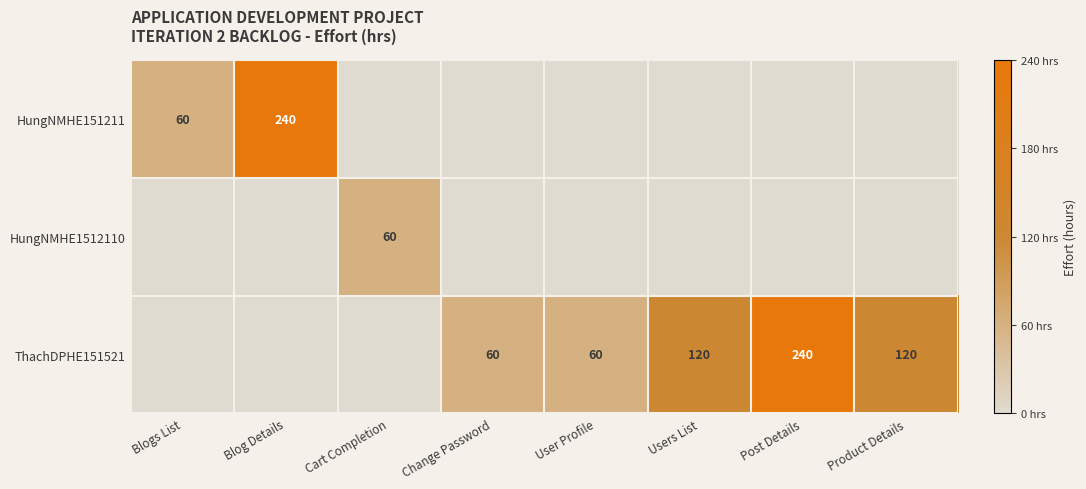

Count the number of categories in the chart.

8